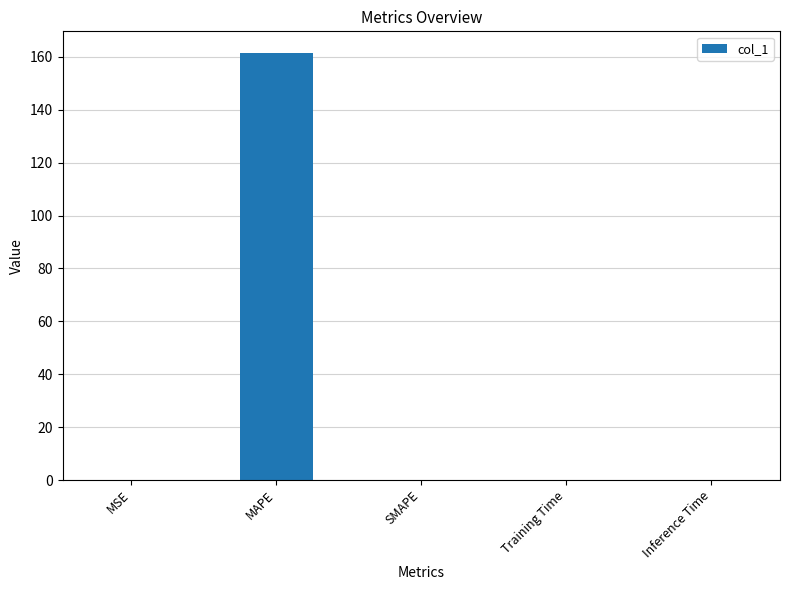

Which category has the highest value across all series?

MAPE